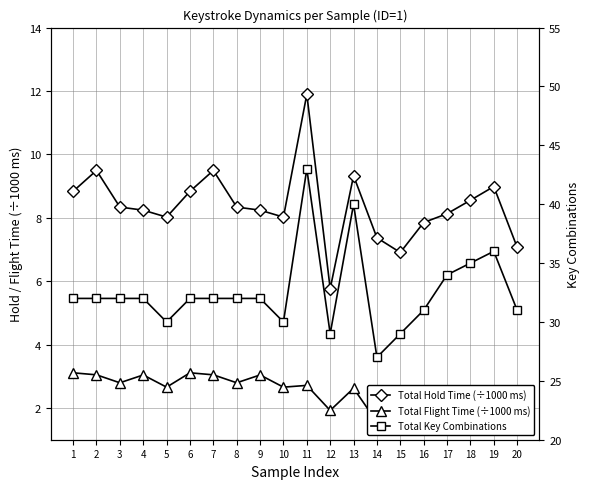

What is the smallest value displayed?

1.6